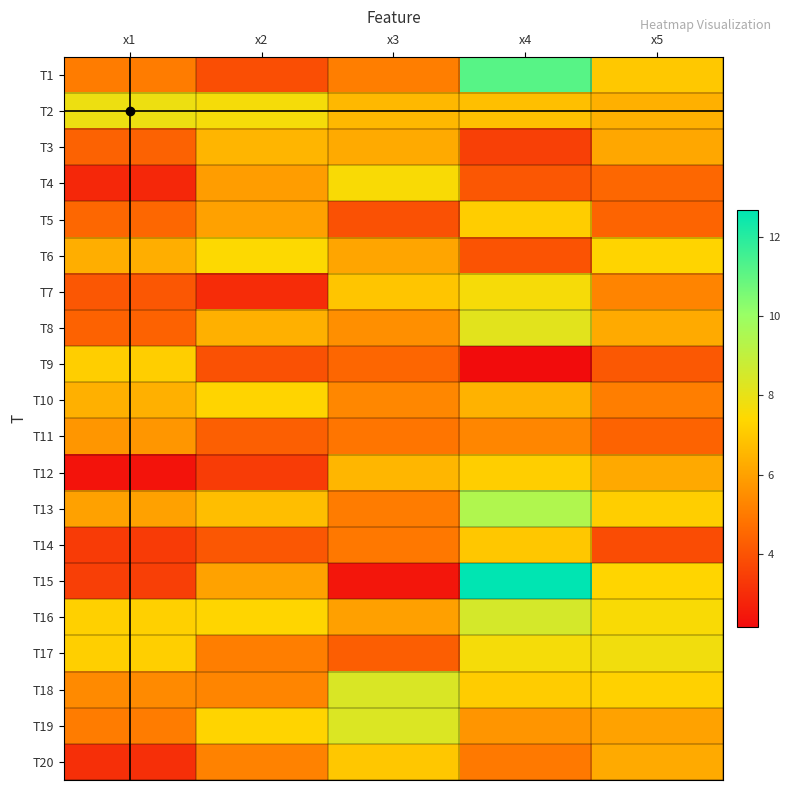

Reading left to right, transcribe all the data shown in this chart.

T1: x1=5.0	x2=3.9	x3=5.1	x4=11.2	x5=7.0
T2: x1=7.9	x2=7.7	x3=6.6	x4=6.8	x5=6.4
T3: x1=4.4	x2=6.5	x3=6.2	x4=3.5	x5=6.1
T4: x1=2.9	x2=5.9	x3=7.5	x4=4.1	x5=4.5
T5: x1=4.5	x2=6.0	x3=3.9	x4=7.1	x5=4.4
T6: x1=6.4	x2=7.5	x3=6.1	x4=4.0	x5=7.3
T7: x1=4.1	x2=3.0	x3=6.9	x4=7.6	x5=5.3
T8: x1=4.4	x2=6.4	x3=5.5	x4=8.1	x5=6.2
T9: x1=7.2	x2=3.9	x3=4.5	x4=2.2	x5=4.1
T10: x1=6.4	x2=7.3	x3=5.3	x4=6.4	x5=5.1
T11: x1=5.7	x2=4.3	x3=4.9	x4=5.3	x5=4.4
T12: x1=2.4	x2=3.4	x3=6.6	x4=7.2	x5=6.2
T13: x1=6.0	x2=6.7	x3=5.1	x4=9.4	x5=7.2
T14: x1=3.4	x2=4.1	x3=4.9	x4=7.0	x5=3.8
T15: x1=3.5	x2=6.0	x3=2.4	x4=12.7	x5=7.3
T16: x1=7.2	x2=7.3	x3=6.0	x4=8.5	x5=7.5
T17: x1=7.2	x2=5.1	x3=4.3	x4=7.7	x5=7.8
T18: x1=5.4	x2=5.3	x3=8.4	x4=7.1	x5=7.2
T19: x1=5.0	x2=7.3	x3=8.3	x4=5.7	x5=6.0
T20: x1=3.1	x2=5.2	x3=7.0	x4=5.0	x5=6.2